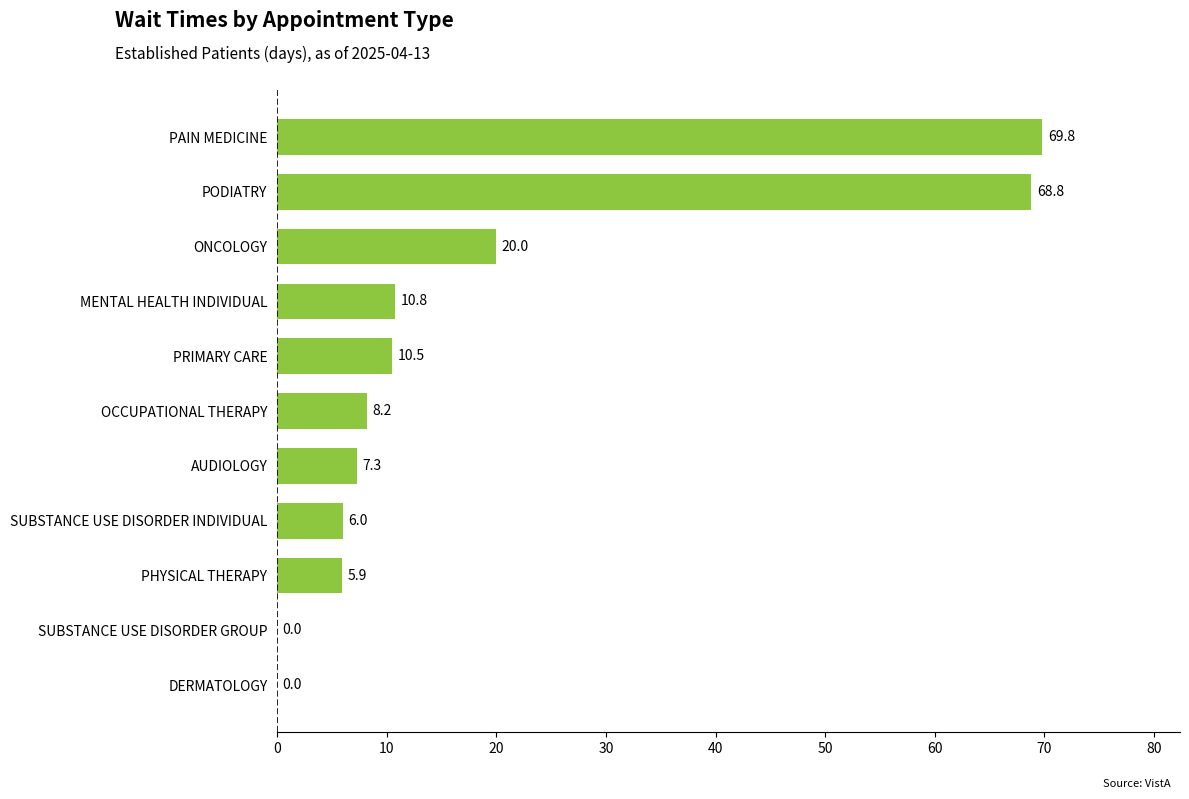

Count the number of data series in this chart.

1